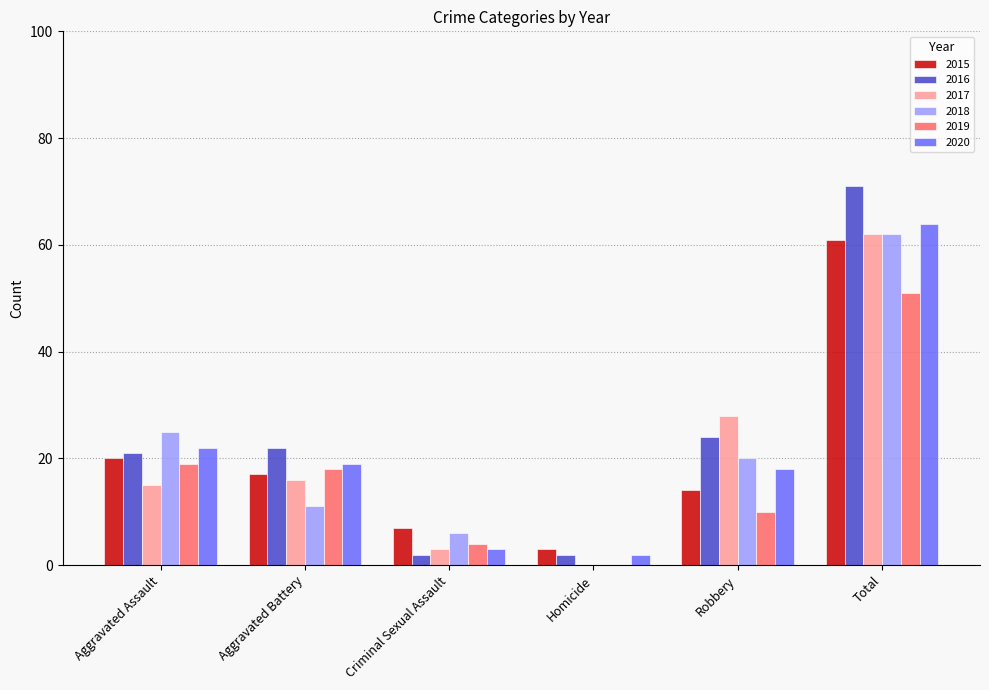

At which label does 2020 first exceed 19?

Aggravated Assault